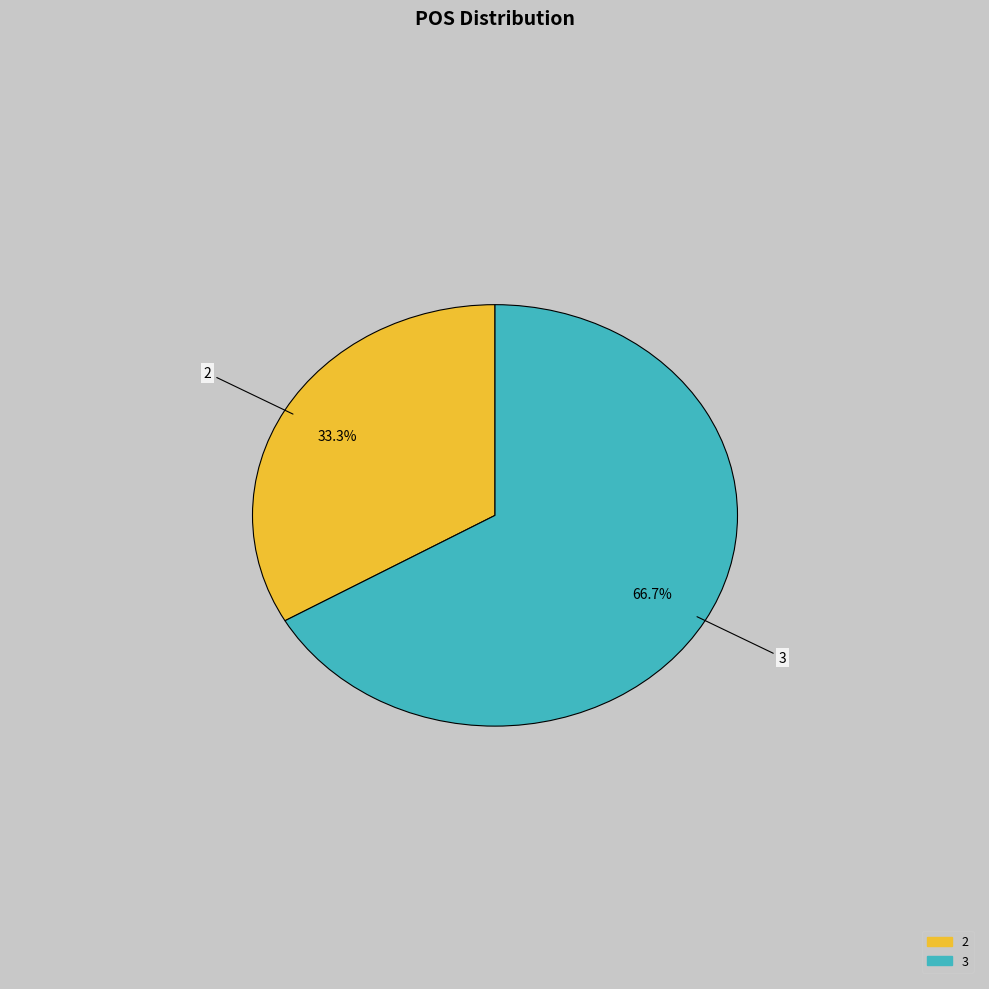

Does any single category account for the majority?

Yes